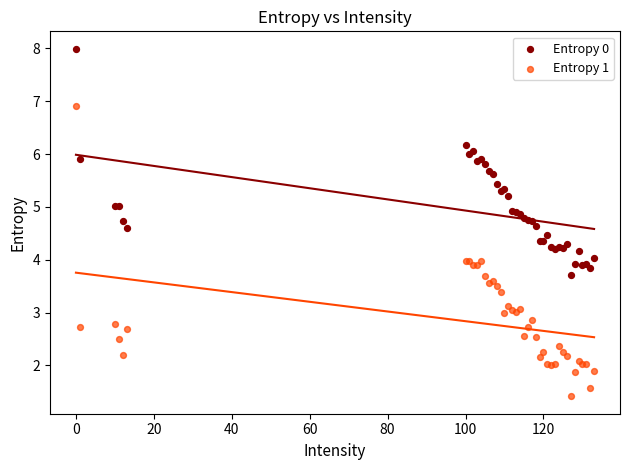

Which series has the widest spread of Y values?

Entropy 1